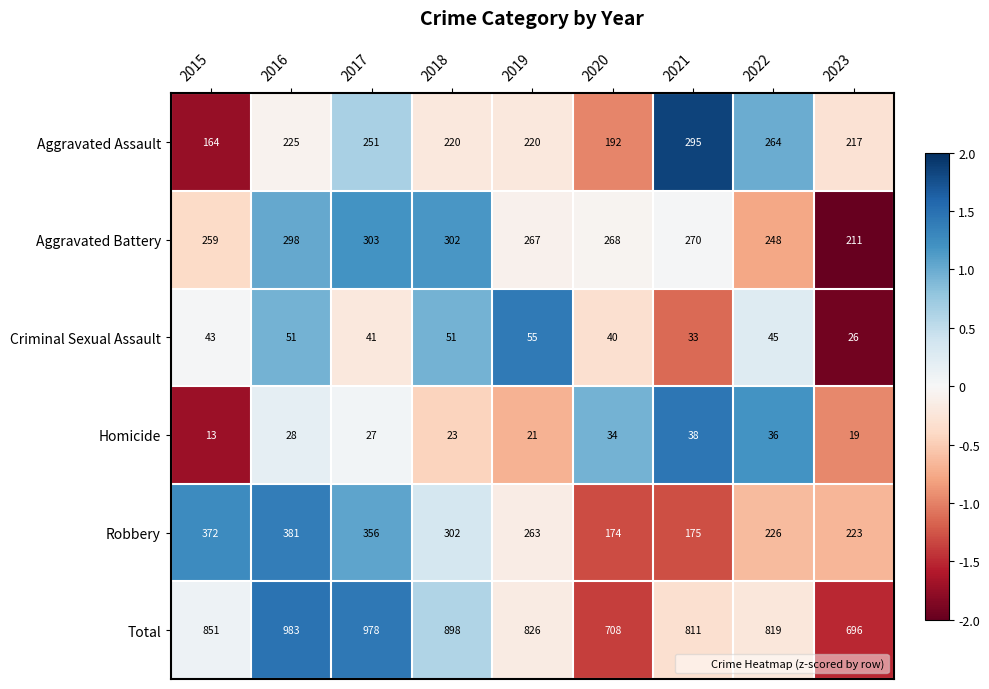

What is the difference between the highest and lowest values at 2019?

805